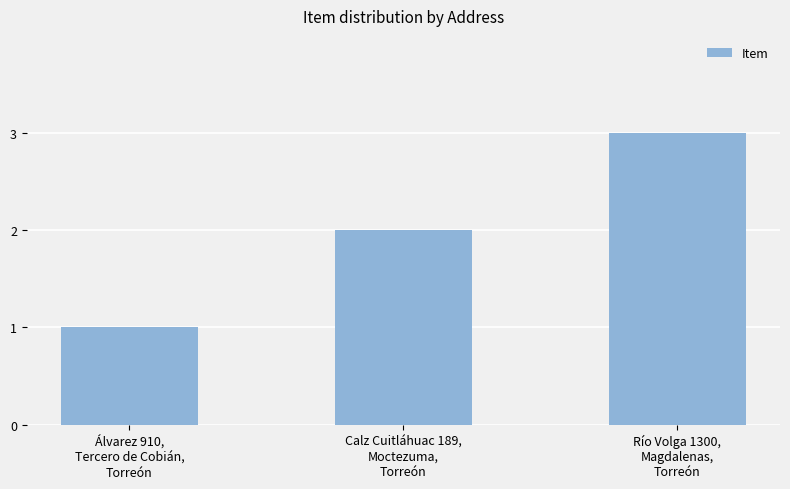

What is the average value?

2